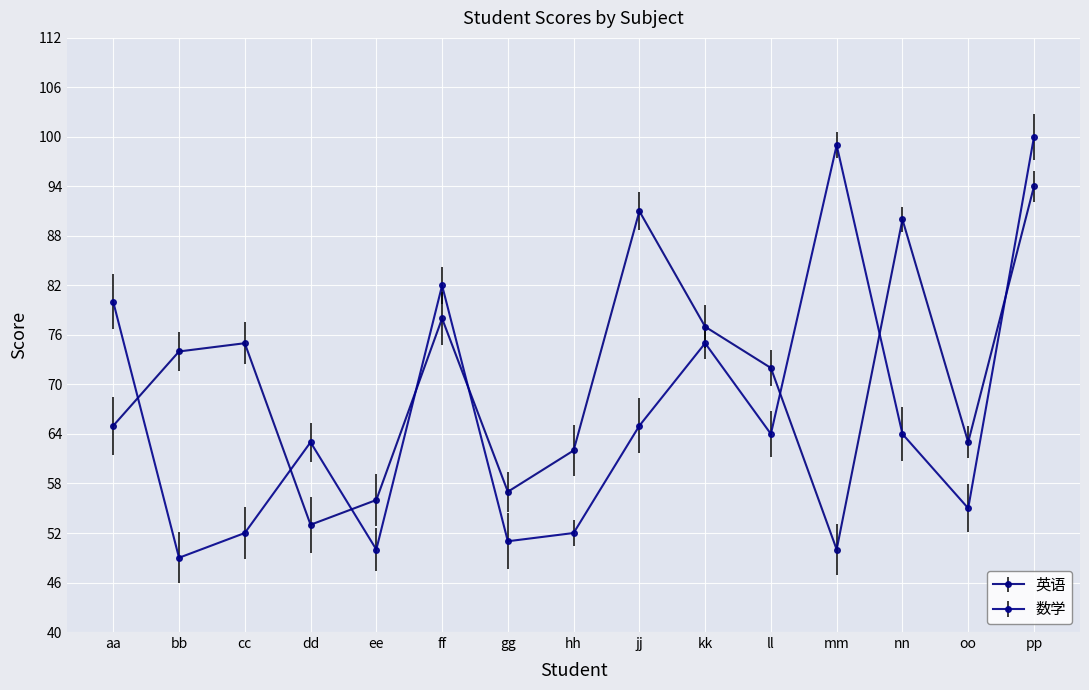

What is the difference between the 数学 values at cc and gg?

1